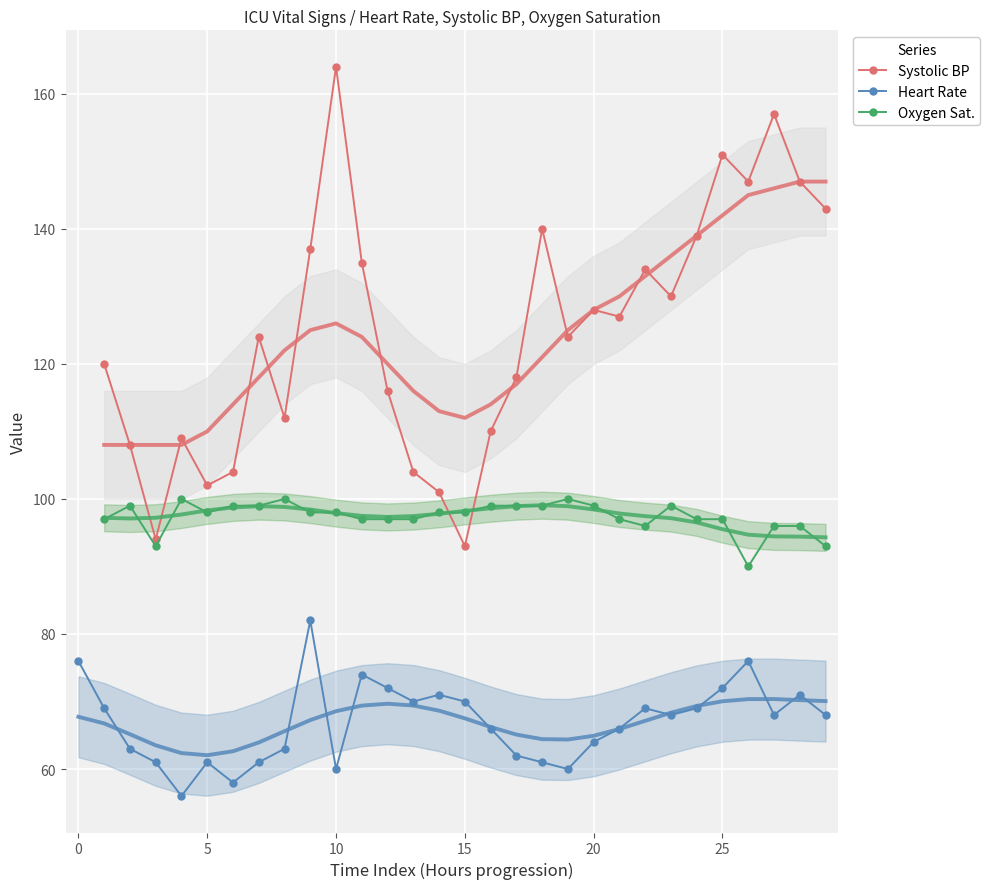

True or false: Heart Rate has more than 0 points higher than both neighbors.

True